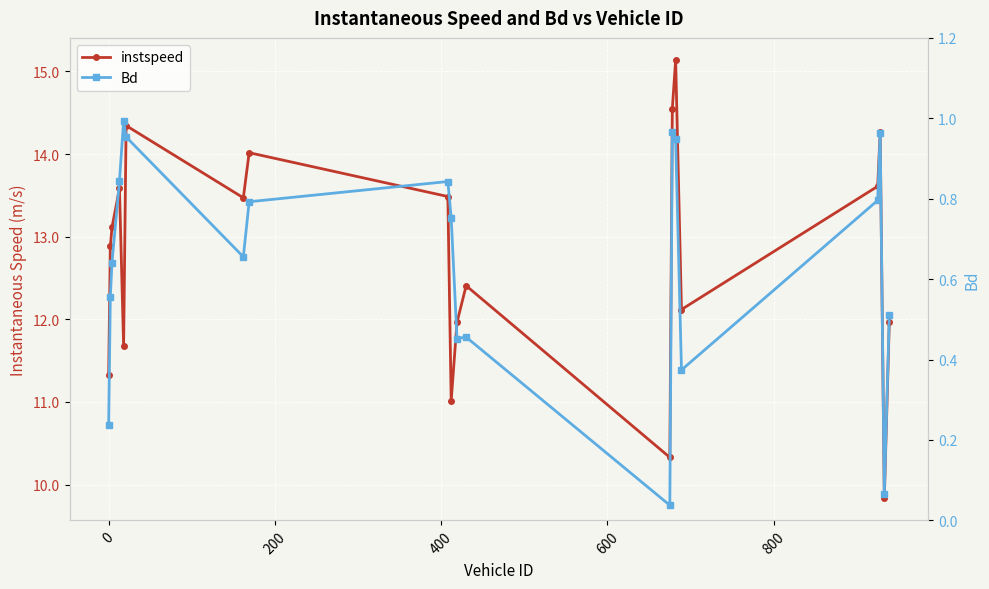

Reading right to left, transcribe all the data shown in this chart.

instspeed: 12.0	9.8	14.3	13.6	12.1	15.1	14.6	10.3	12.4	12.0	11.0	13.5	14.0	13.5	14.3	11.7	13.6	13.1	12.9	11.3
Bd: 0.5	0.1	1.0	0.8	0.4	0.9	1.0	0.0	0.5	0.5	0.8	0.8	0.8	0.7	1.0	1.0	0.8	0.6	0.6	0.2